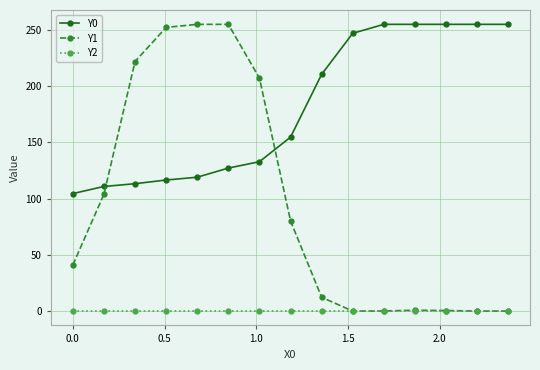

What are all the series names shown in the legend?

Y0, Y1, Y2